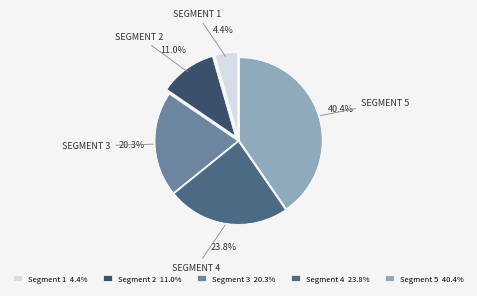

Which has a higher value, Segment 5 40.4% or Segment 2 11.0%?

Segment 5 40.4%